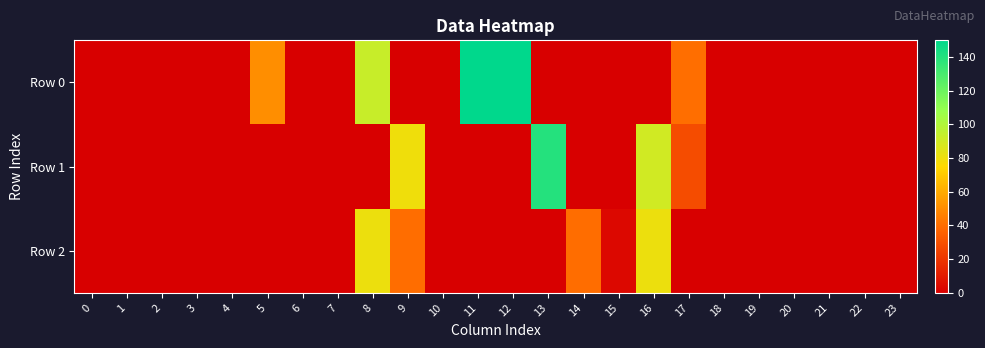

At how many categories does at least one series exceed 81?

5